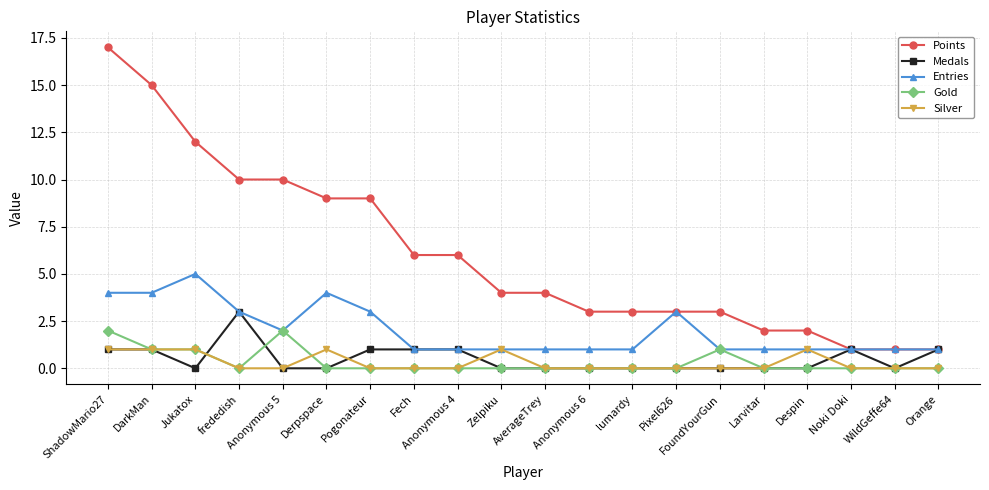

Rank the series by their maximum value, from highest to lowest.

Points, Entries, Medals, Gold, Silver